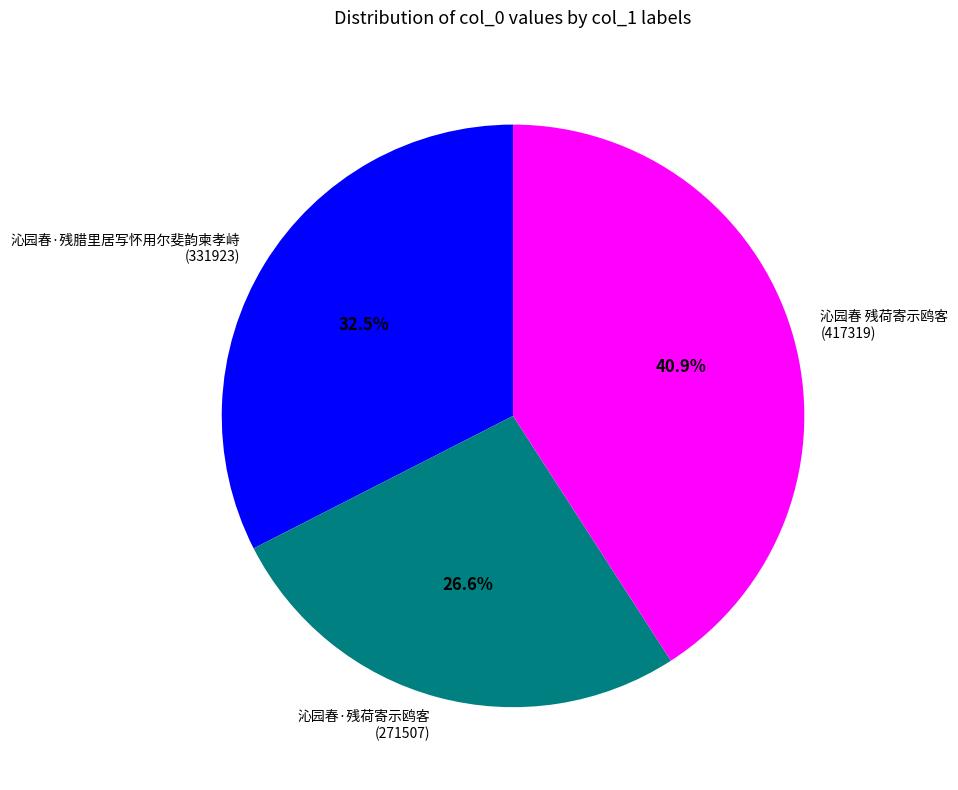

How many slices are in this pie chart?

3